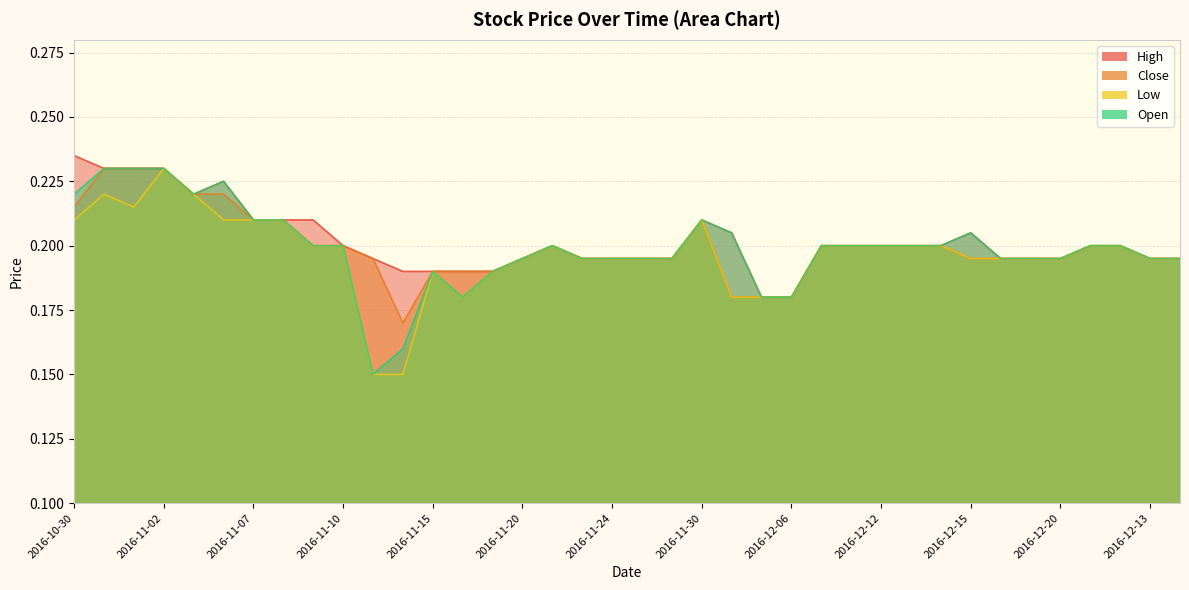

Between 2016-11-14 and 2016-12-01, which series saw the biggest shift?

Open